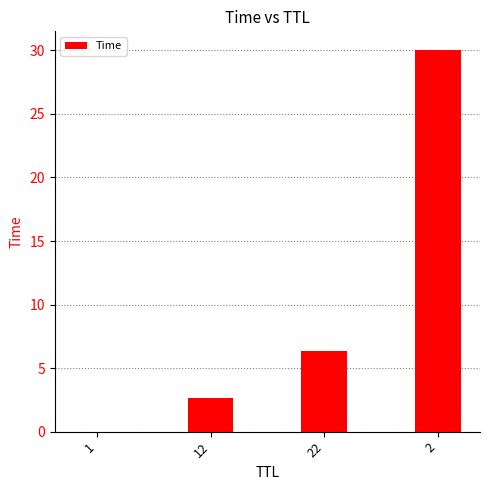

Approximately how many times larger is the value at 2 compared to 22?

4.7